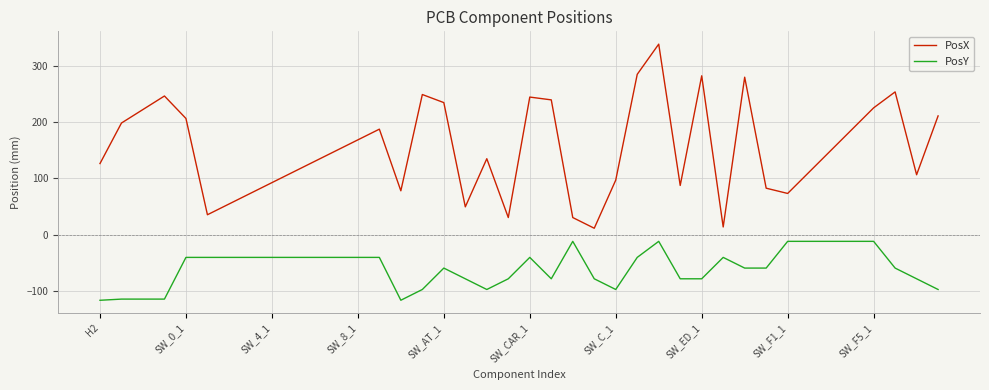

How many distinct data groups are displayed?

2